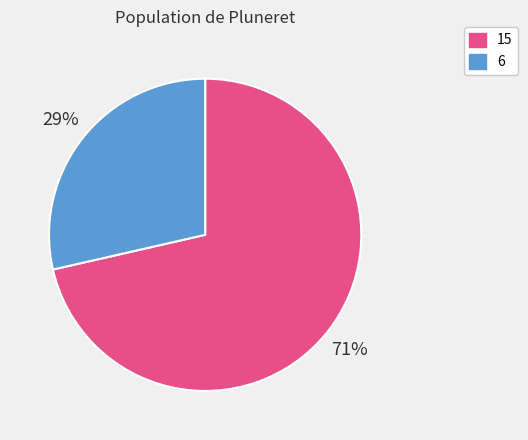

How many slices are in this pie chart?

2